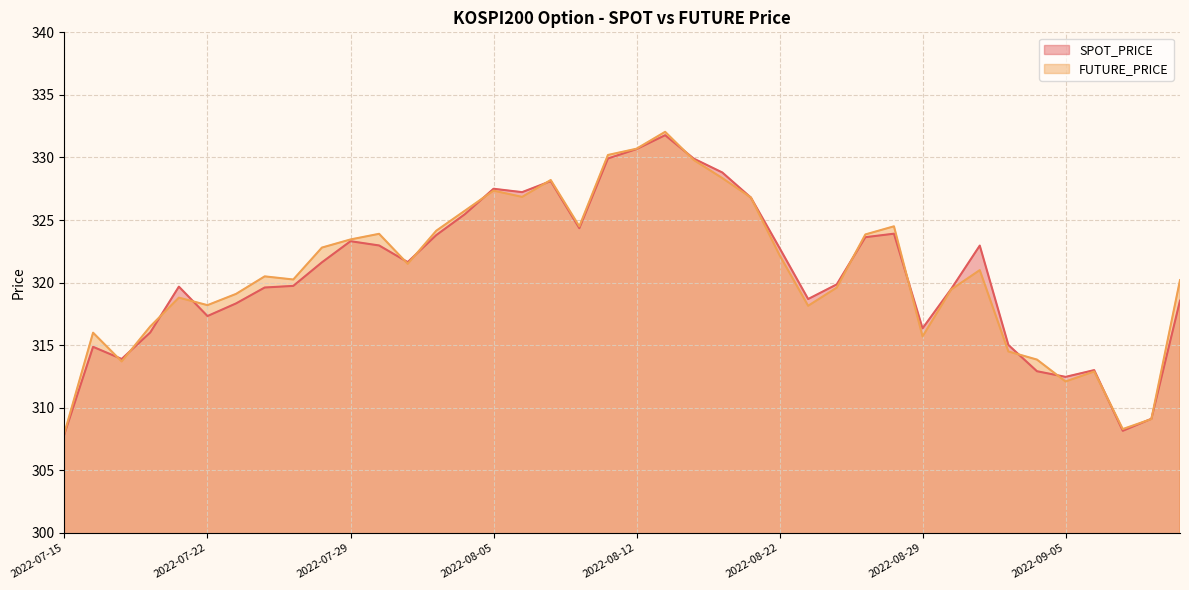

True or false: FUTURE_PRICE and SPOT_PRICE cross at least once.

True